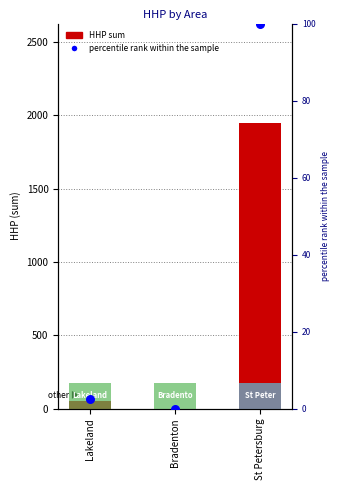

At which category is the sum across all series the highest?

St Petersburg